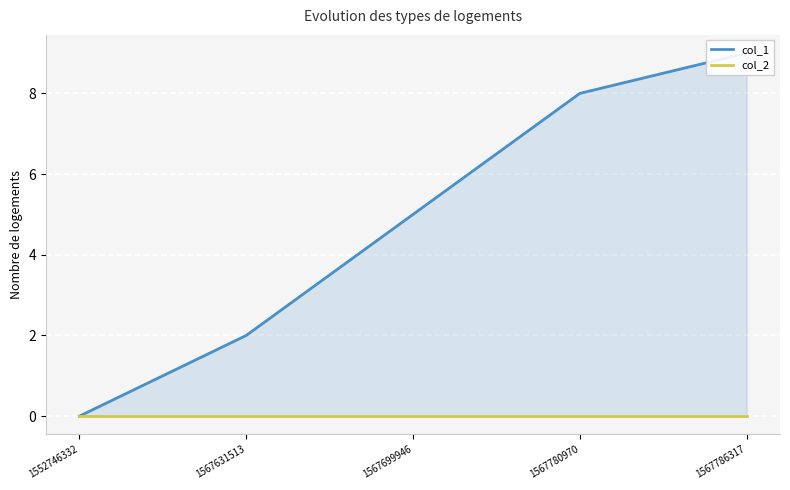

What is the sum of all col_1 values?

24